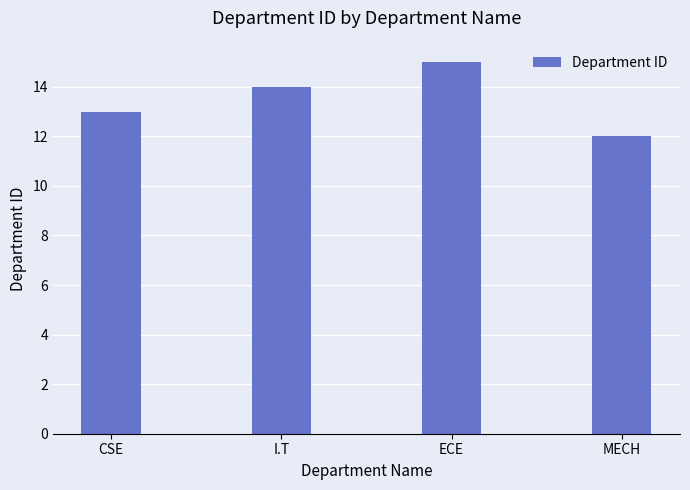

What is the change in value from I.T to MECH?

-2